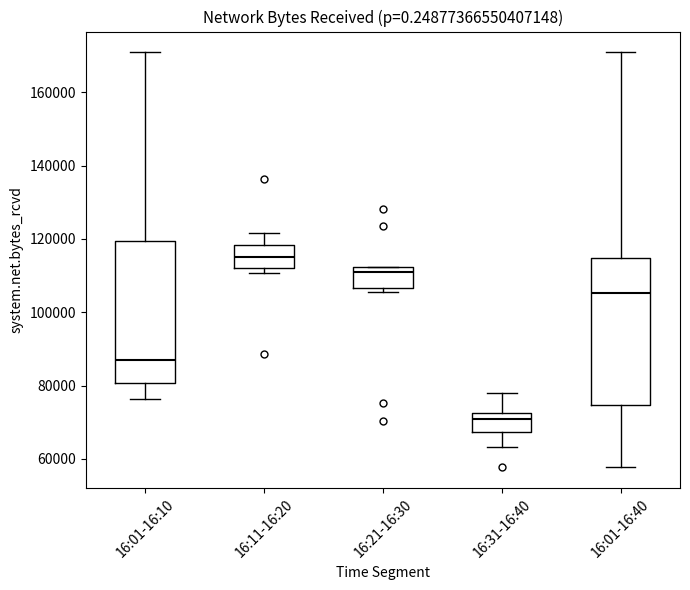

Reading left to right, read every box against the y-axis: the position of its median line, the range the box covers, and the ends of its whiskers. The values are not printed on the chart, so give them approximately, as read against the axis.

16:01-16:10: median 88000, box 80000 to 120000, whiskers 76000 to 170000
16:11-16:20: median 114000, box 112000 to 118000, whiskers 110000 to 122000
16:21-16:30: median 110000, box 106000 to 112000, whiskers 106000 (just below the box's lower edge) to 112000
16:31-16:40: median 70000, box 68000 to 72000, whiskers 64000 to 78000
16:01-16:40: median 106000, box 74000 to 114000, whiskers 58000 to 170000